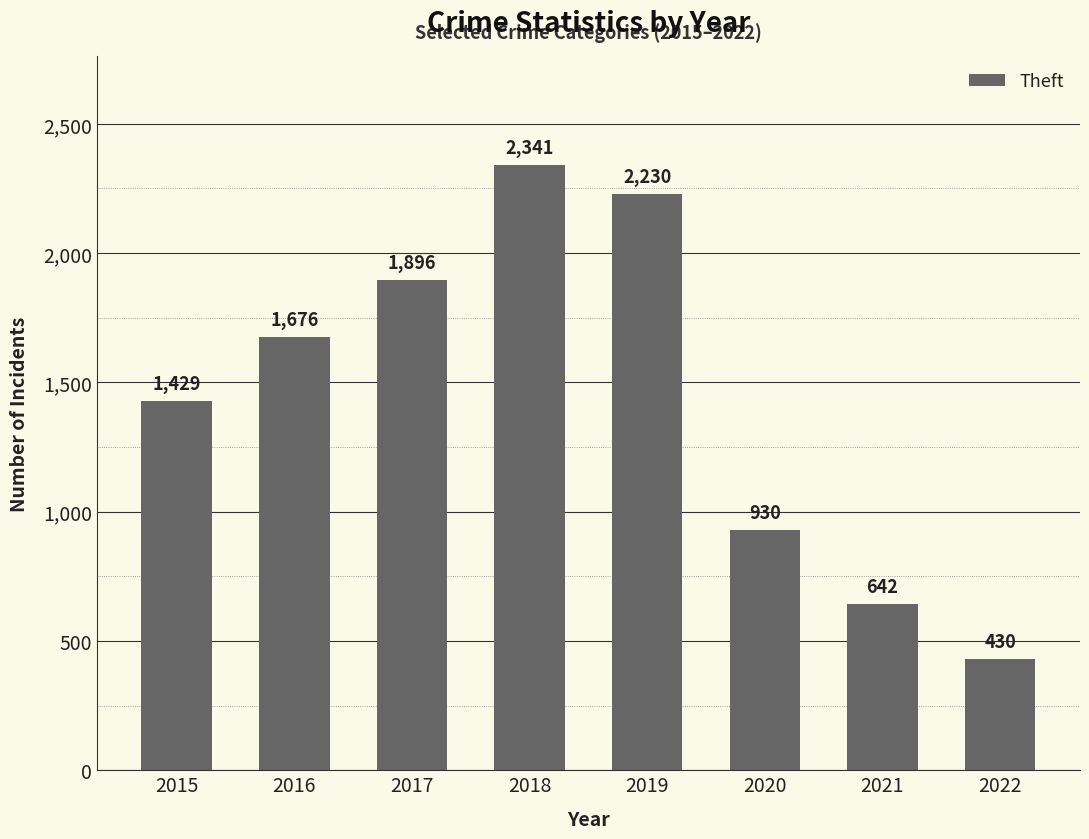

What is the approximate value at 2016, to the nearest 10?

1680